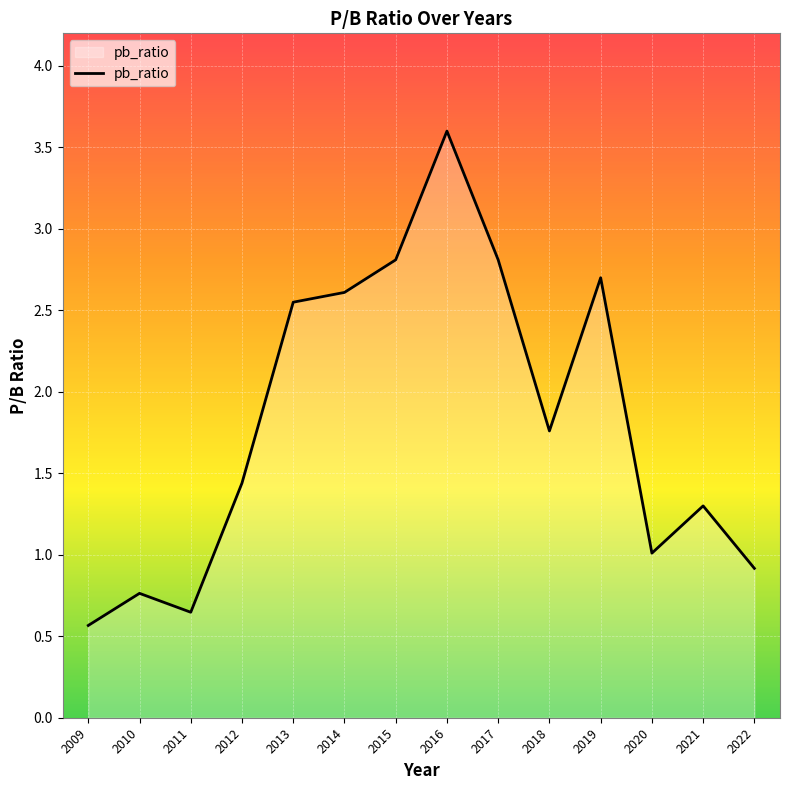

At which label is the value closest to 2?

2018